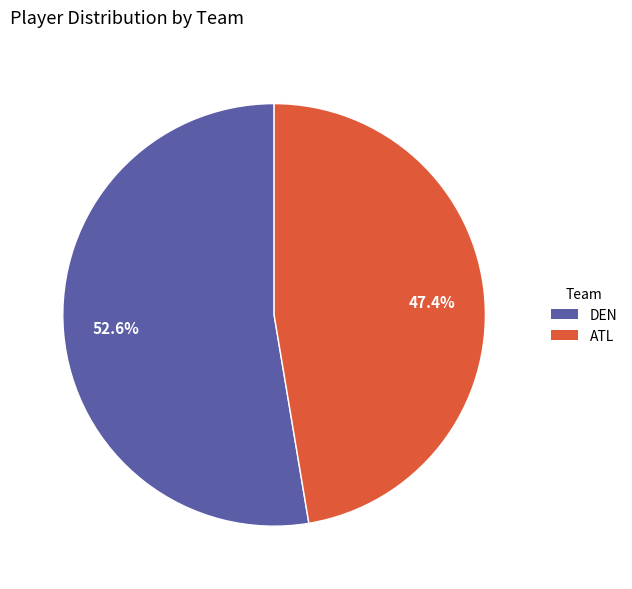

To the nearest percent, what is the average slice percentage?

50%